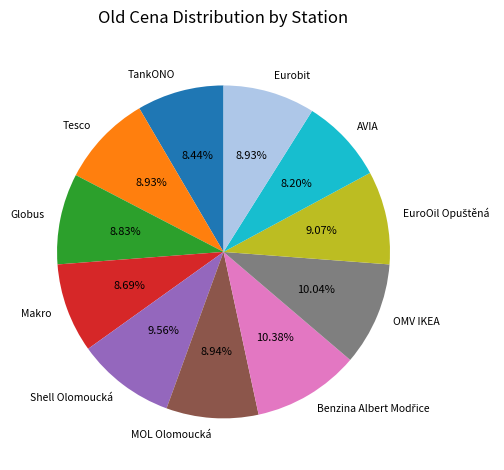

Is it true that TankONO is 18% of the pie?

False